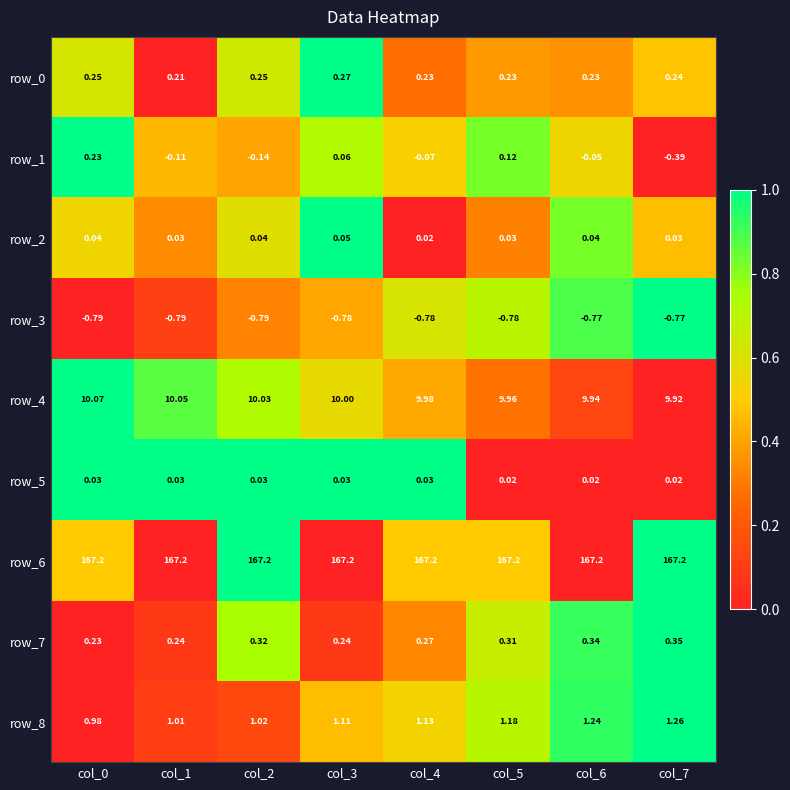

How many categories are shown in the chart?

8